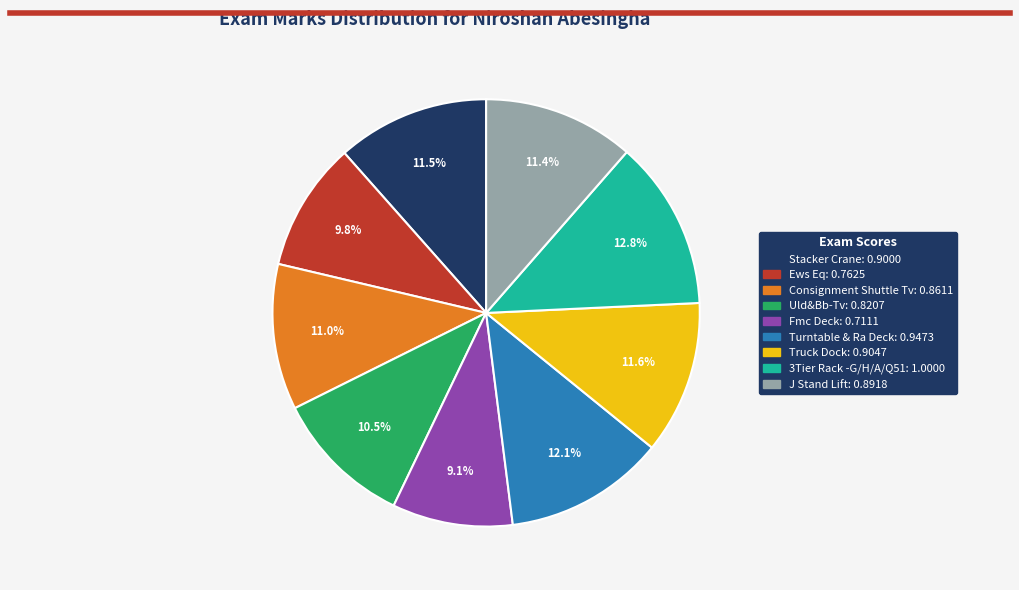

To the nearest percent, what is the combined percentage of 3Tier Rack -G/H/A/Q51 and Turntable & Ra Deck?

25%